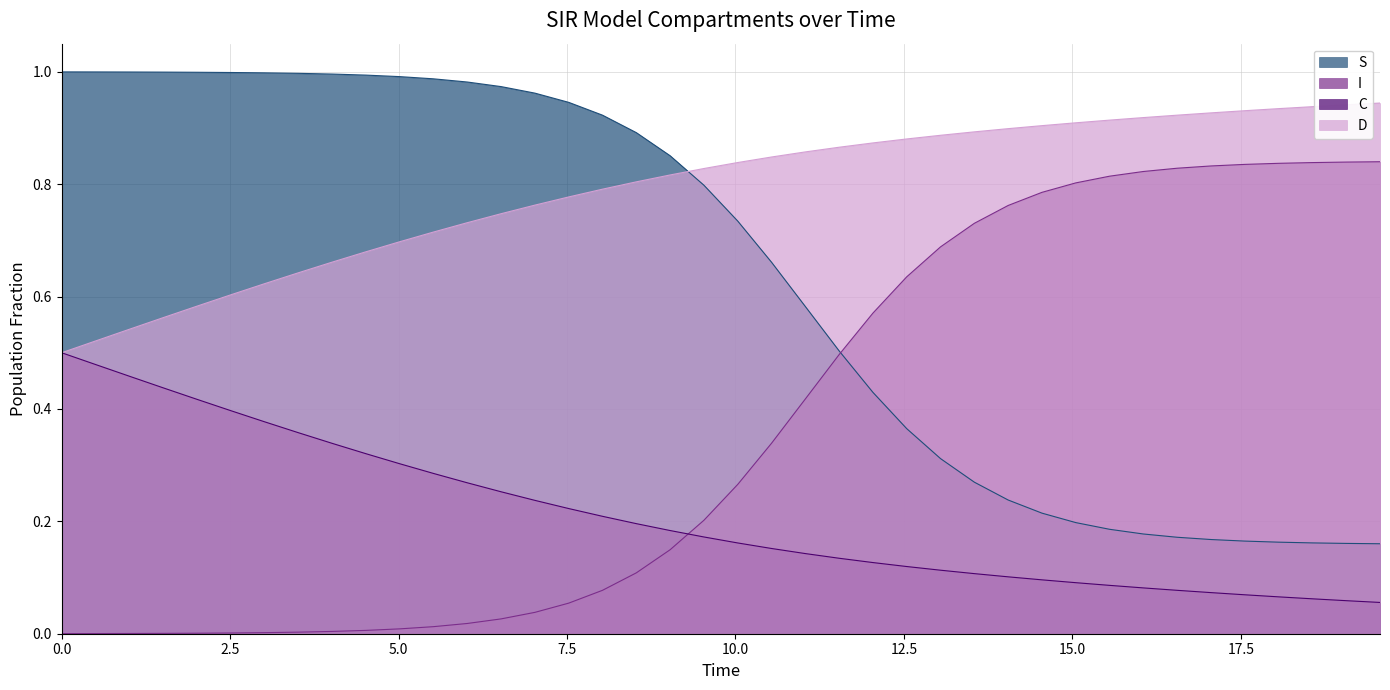

Reading left to right, what are all the values shown in this chart?

S: 1.0	1.0	1.0	1.0	1.0	1.0	1.0	1.0	1.0	1.0	1.0	1.0	1.0	1.0	1.0	0.9	0.9	0.9	0.9	0.8	0.7	0.7	0.6	0.5	0.4	0.4	0.3	0.3	0.2	0.2	0.2	0.2	0.2	0.2	0.2	0.2	0.2	0.2	0.2	0.2
I: 0.0	0.0	0.0	0.0	0.0	0.0	0.0	0.0	0.0	0.0	0.0	0.0	0.0	0.0	0.0	0.1	0.1	0.1	0.1	0.2	0.3	0.3	0.4	0.5	0.6	0.6	0.7	0.7	0.8	0.8	0.8	0.8	0.8	0.8	0.8	0.8	0.8	0.8	0.8	0.8
C: 0.5	0.5	0.5	0.4	0.4	0.4	0.4	0.4	0.3	0.3	0.3	0.3	0.3	0.3	0.2	0.2	0.2	0.2	0.2	0.2	0.2	0.2	0.1	0.1	0.1	0.1	0.1	0.1	0.1	0.1	0.1	0.1	0.1	0.1	0.1	0.1	0.1	0.1	0.1	0.1
D: 0.5	0.5	0.5	0.6	0.6	0.6	0.6	0.6	0.7	0.7	0.7	0.7	0.7	0.7	0.8	0.8	0.8	0.8	0.8	0.8	0.8	0.8	0.9	0.9	0.9	0.9	0.9	0.9	0.9	0.9	0.9	0.9	0.9	0.9	0.9	0.9	0.9	0.9	0.9	0.9